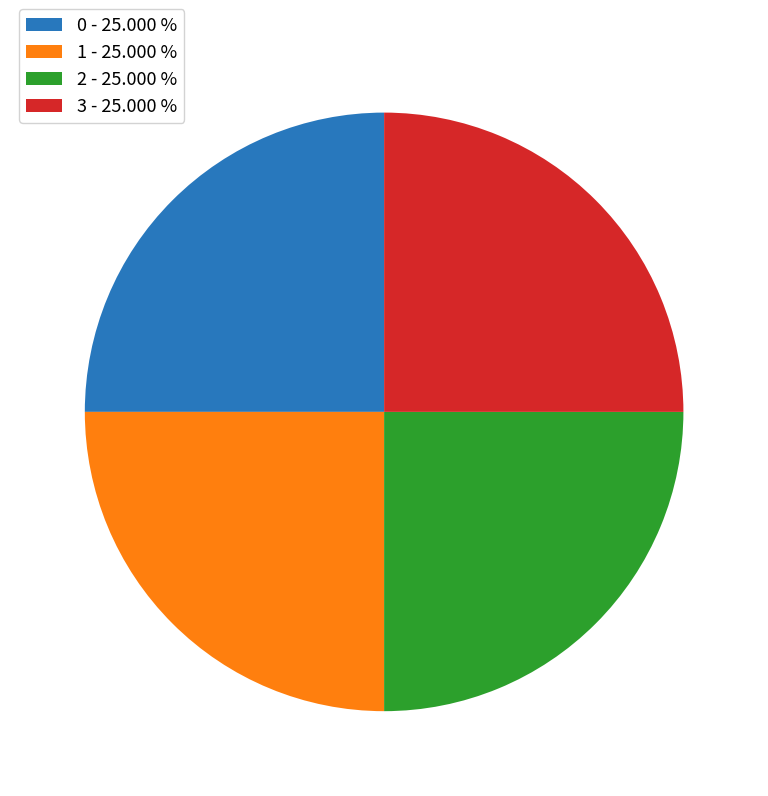

Does any single category account for the majority?

No